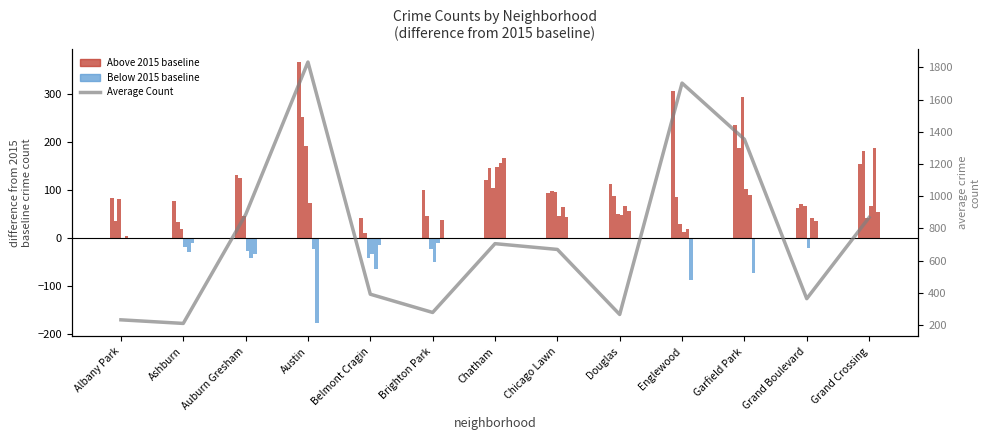

Reading left to right, list all the values displayed in this chart.

Albany Park=233.2	Ashburn=210.8	Auburn Gresham=885.7	Austin=1832.8	Belmont Cragin=392.2	Brighton Park=278.8	Chatham=705.8	Chicago Lawn=670.0	Douglas=266.3	Englewood=1702.3	Garfield Park=1353.7	Grand Boulevard=364.3	Grand Crossing=868.0